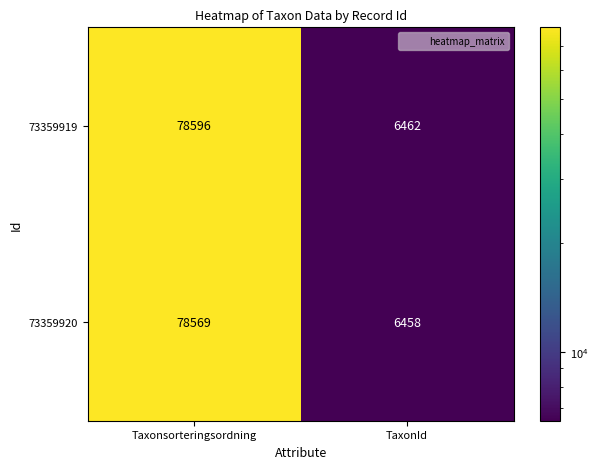

Is it true that 73359920 equals 11583 at TaxonId?

False